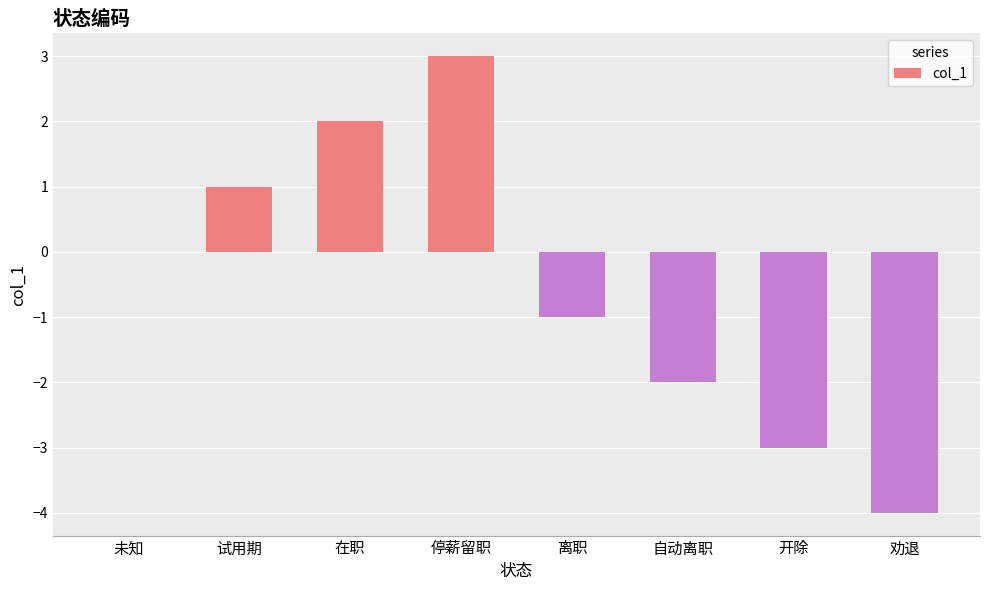

What is the difference between the values at 自动离职 and 离职?

1